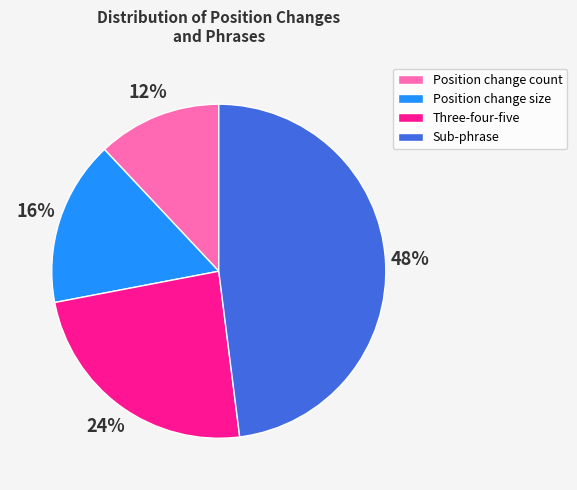

What percentage is the Position change count slice, to the nearest percent?

12%